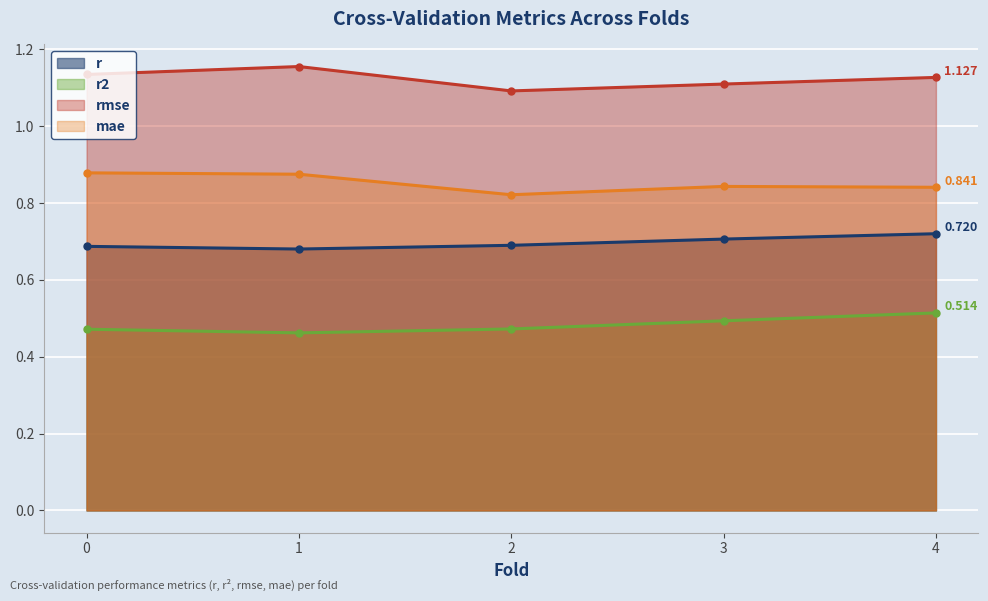

What is the average value of the r series?

0.7